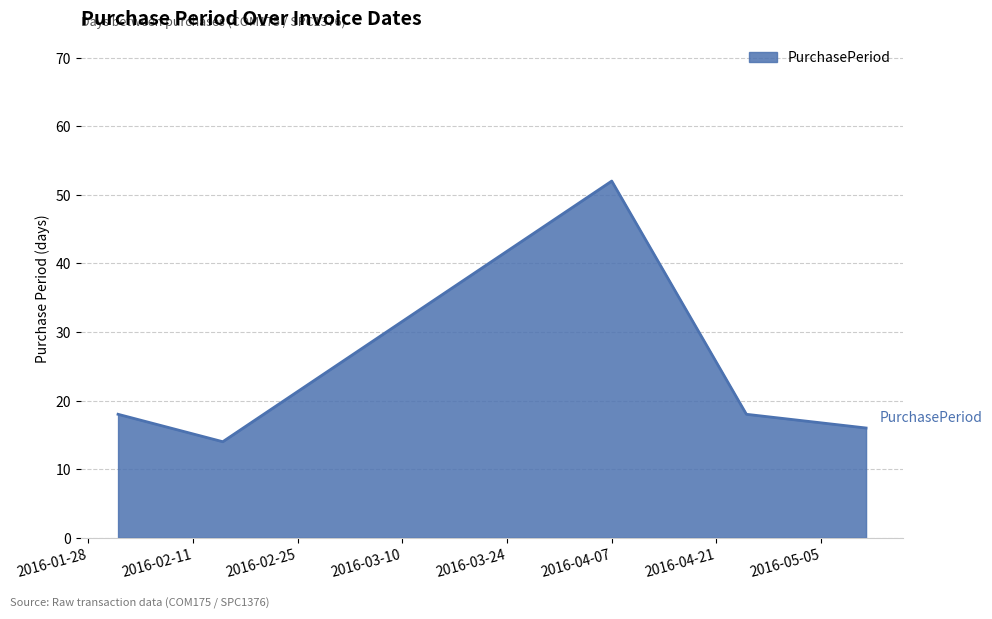

What is the difference between the maximum and minimum values?

38